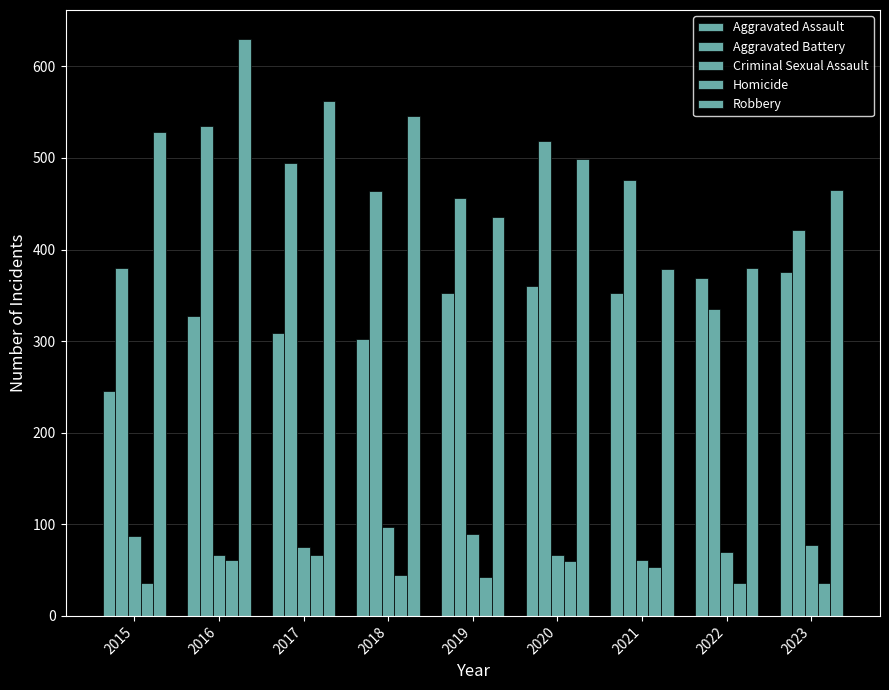

How many categories are shown in the chart?

9